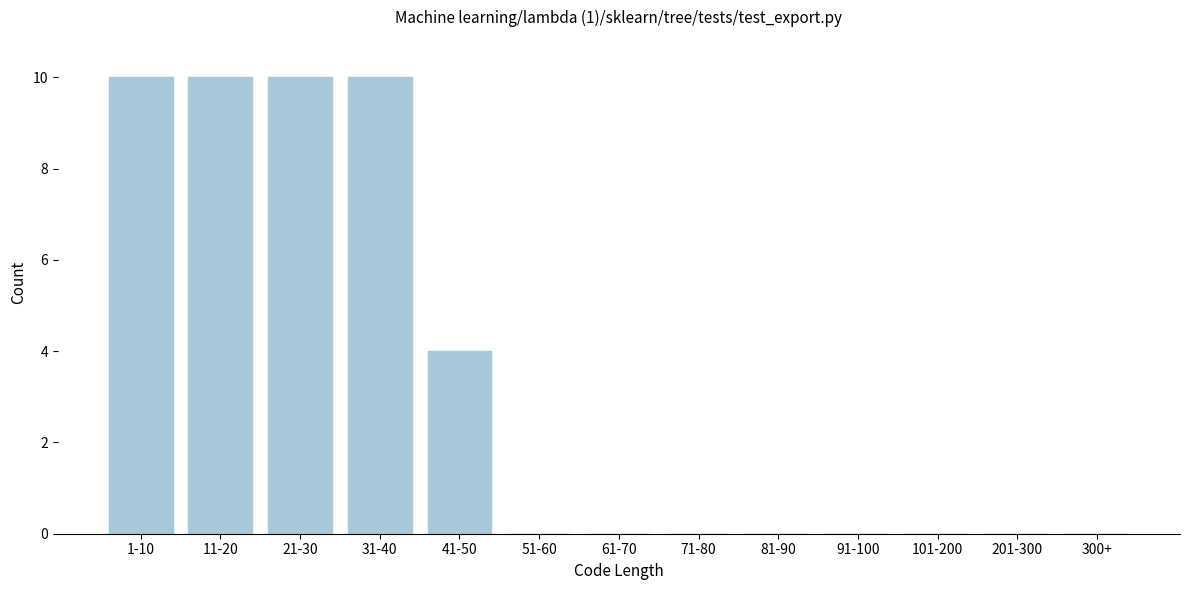

Reading left to right, what are all the values shown in this chart?

1-10=10	11-20=10	21-30=10	31-40=10	41-50=4	51-60=0	61-70=0	71-80=0	81-90=0	91-100=0	101-200=0	201-300=0	300+=0